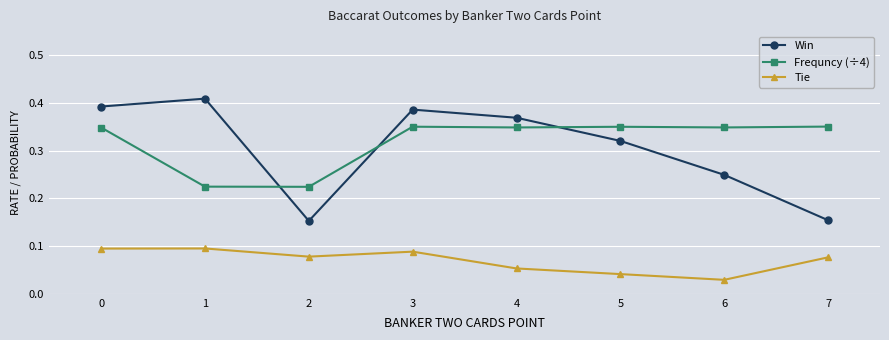

How many Frequncy (÷4) values are between 0 and 1?

8